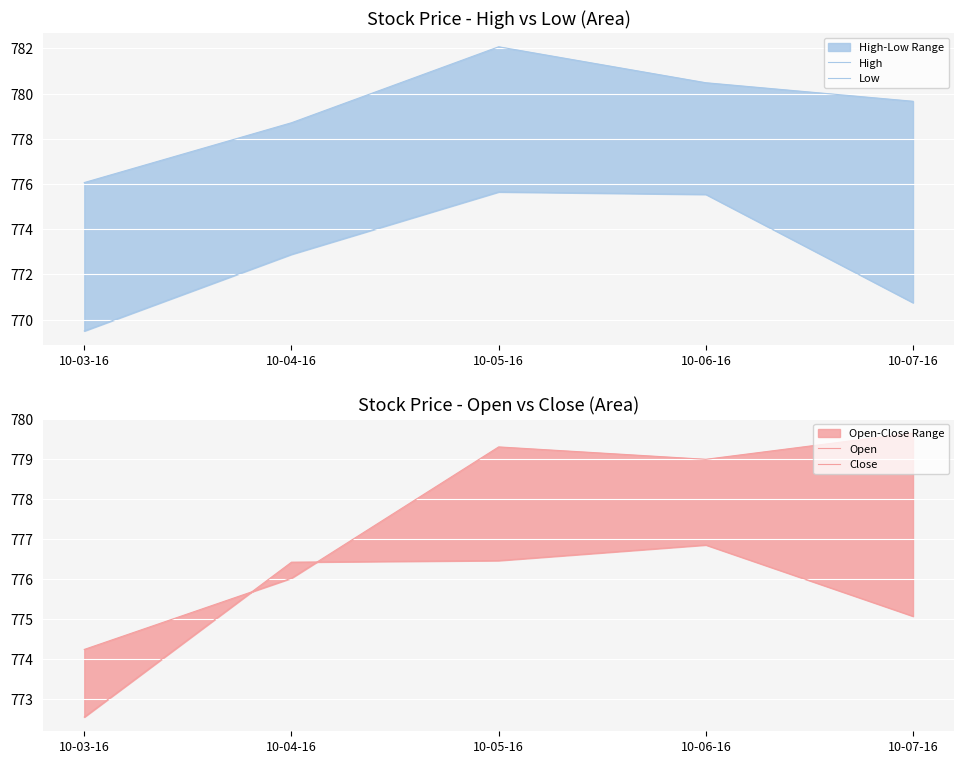

Rank the series by their average value, from lowest to highest.

Low, Close, Open, High